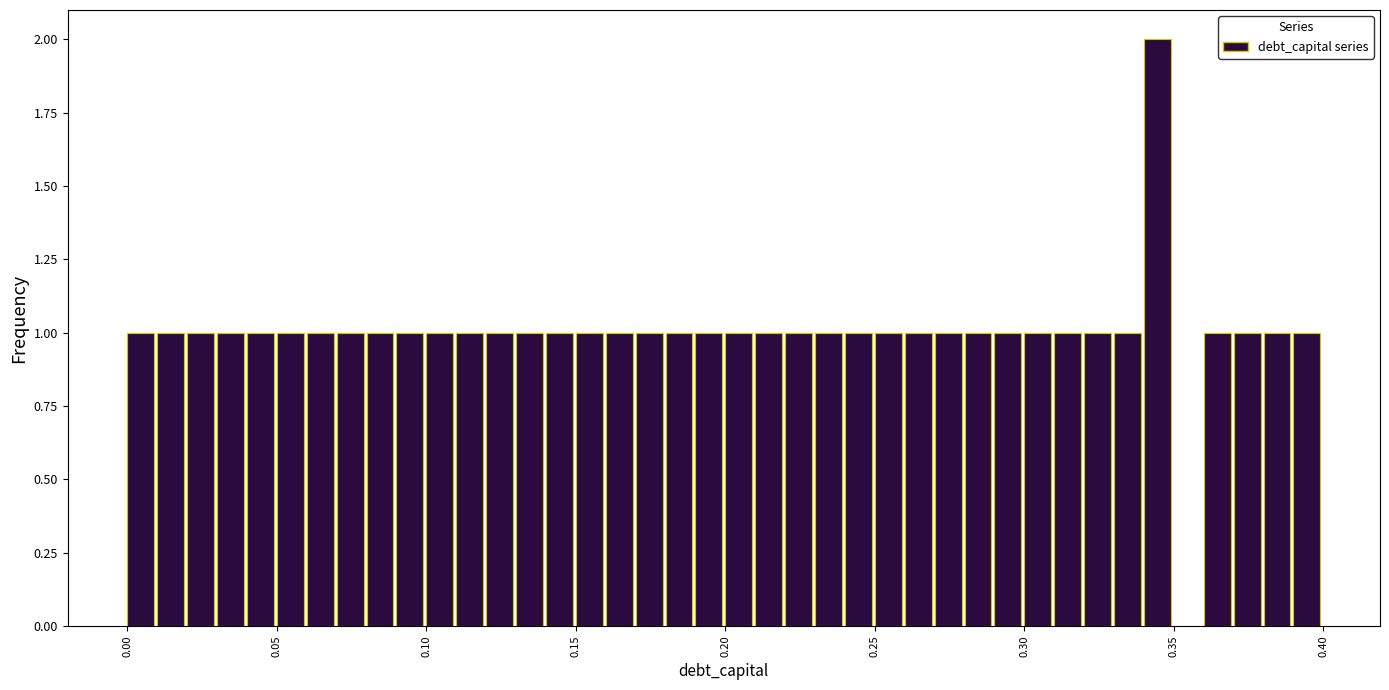

Around what value on the x-axis is the tallest bar? Give the approximate position of its centre, as read against the axis.

0.345